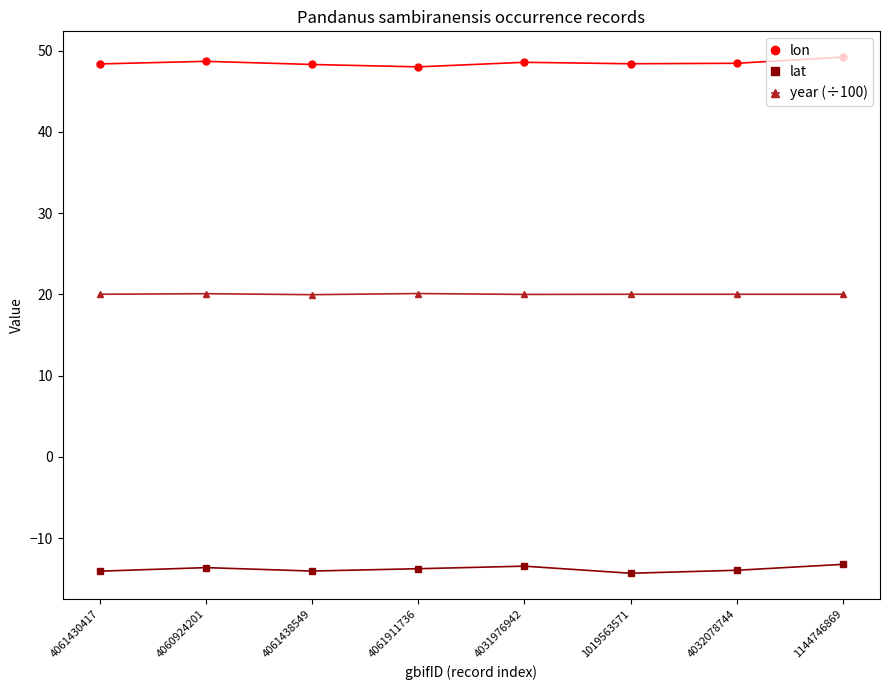

True or false: lat has more than 0 points higher than both neighbors.

True